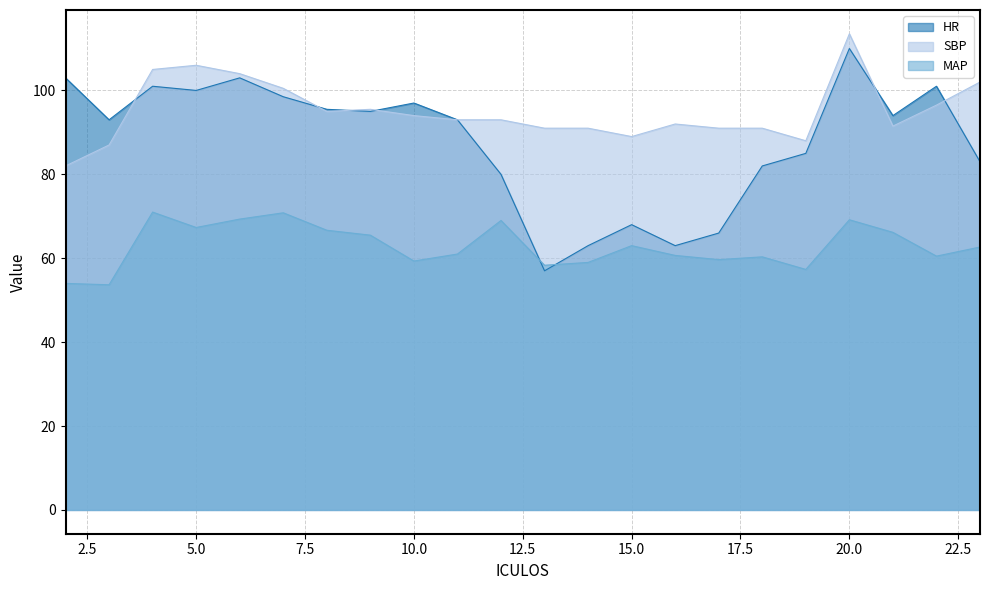

How many data points in SBP are less than 93?

10